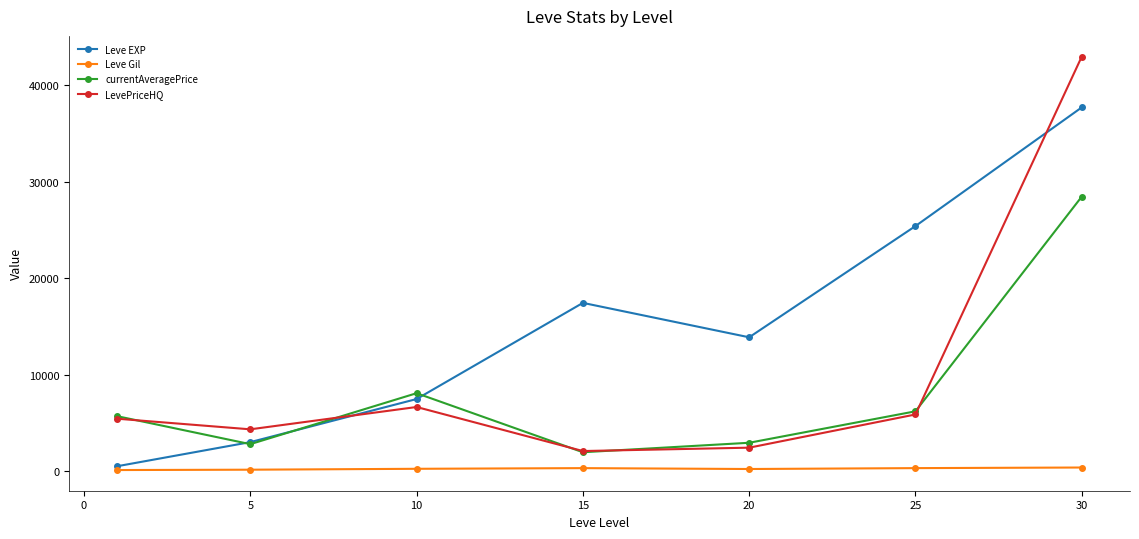

Which series has the largest range (max minus min)?

LevePriceHQ